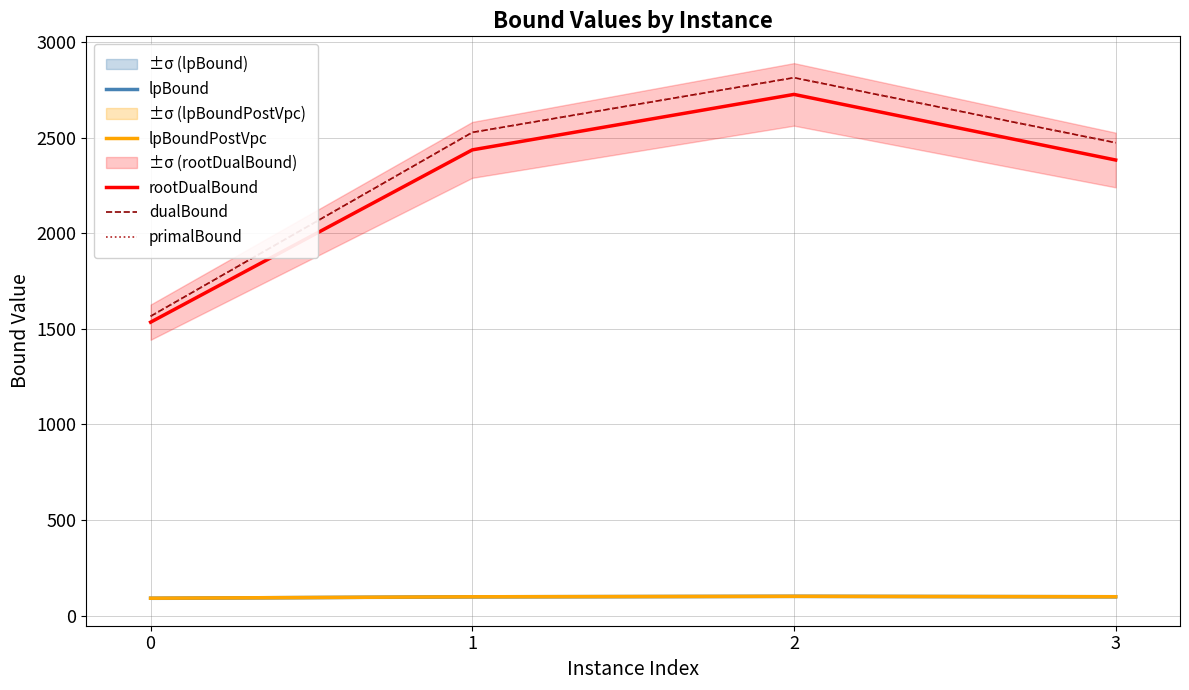

What value does the primalBound series have at 2?

2813.0